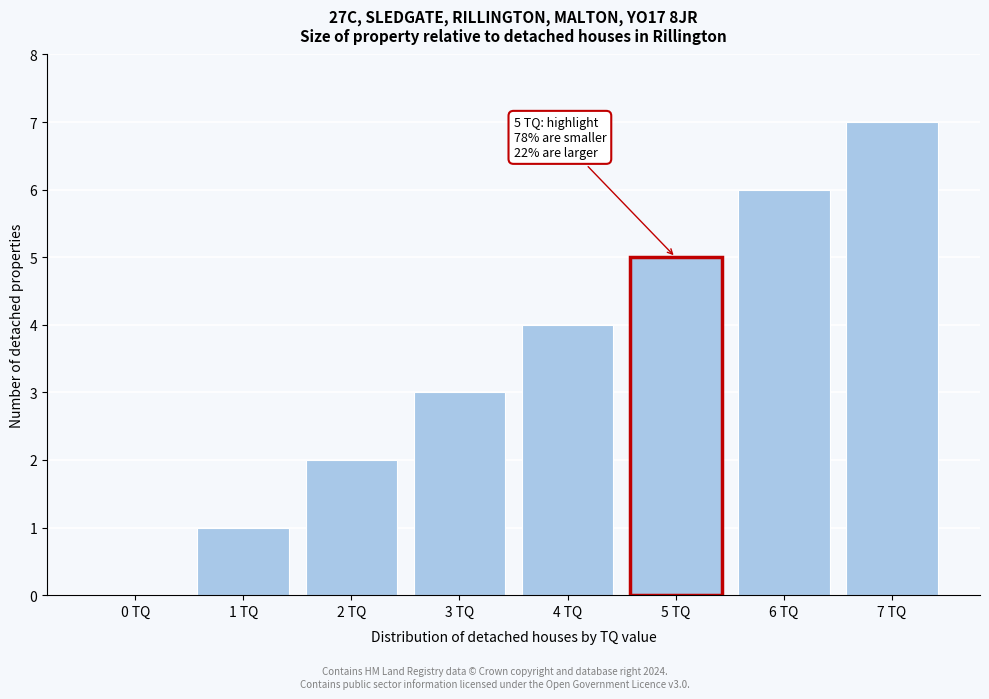

Is it true that the value at 6 TQ is 6?

True